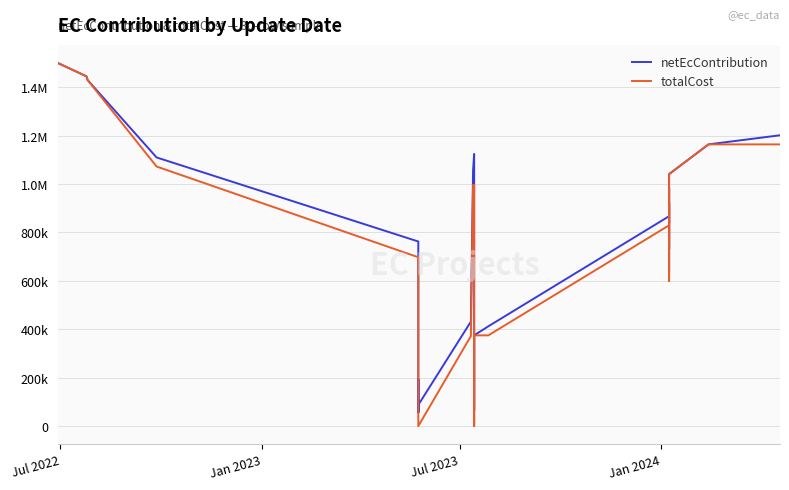

True or false: netEcContribution has more than 1 interior local peaks.

True